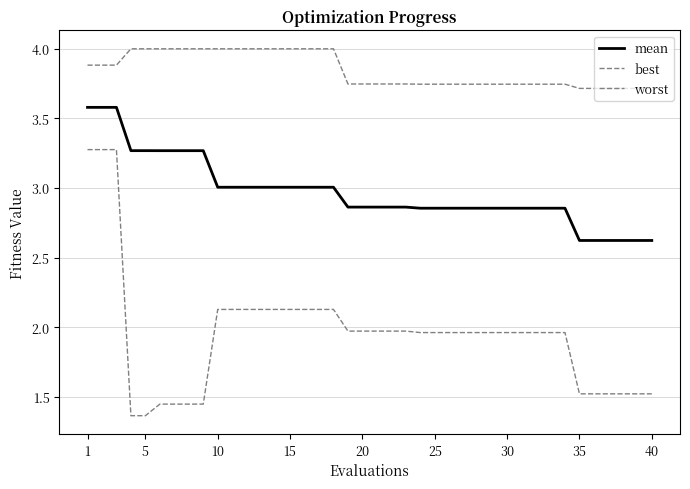

Which series has the largest total across all categories?

worst